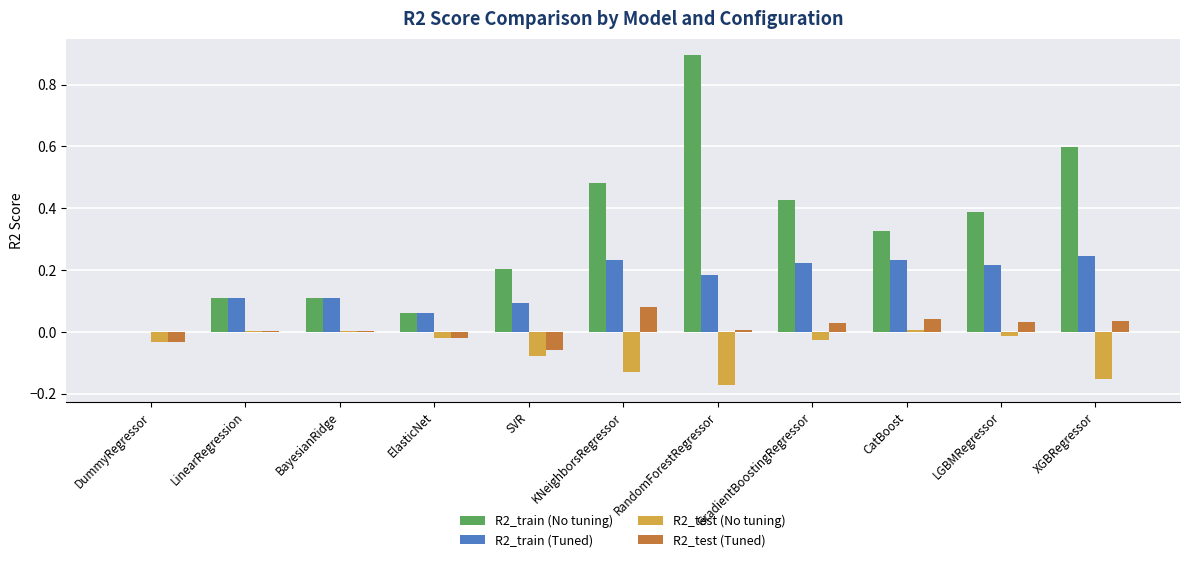

What is the sum of all R2_train (Tuned) values?

1.7